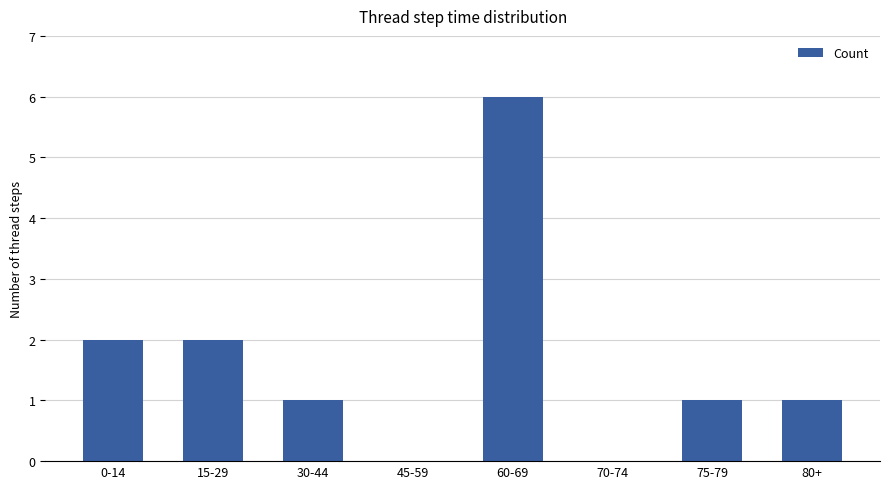

What is the average value?

2